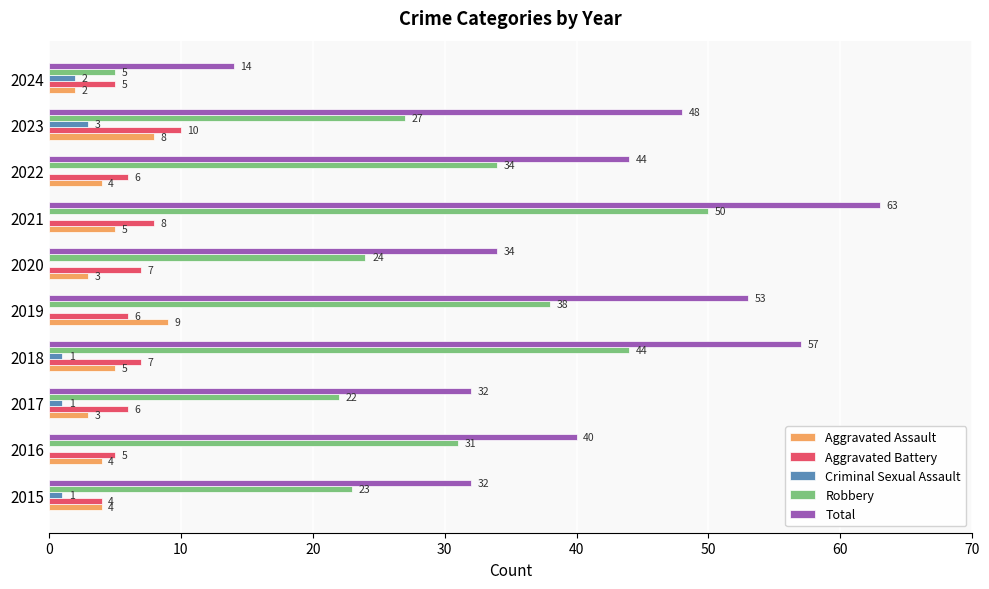

Between 2017 and 2023, which series saw the biggest shift?

Total